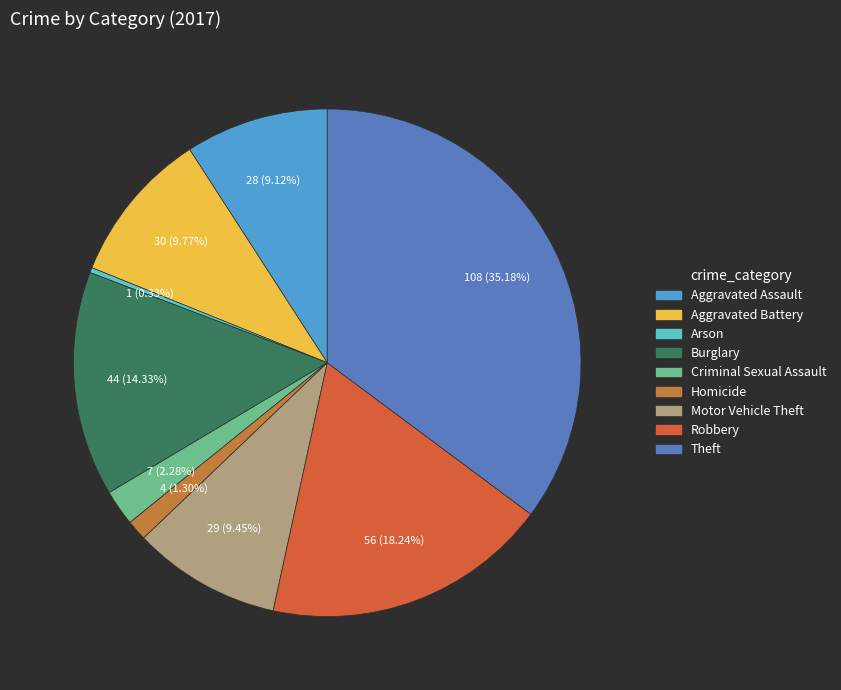

What is the change in value from Aggravated Battery to Homicide?

-26